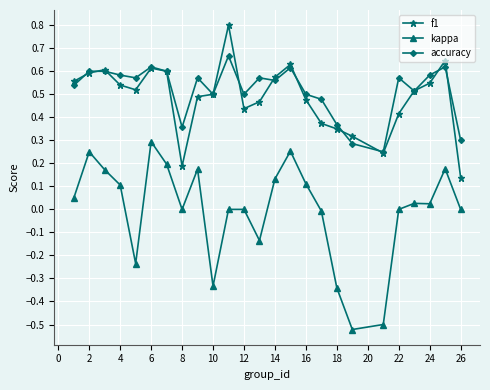

At how many categories does at least one series exceed 0?

25